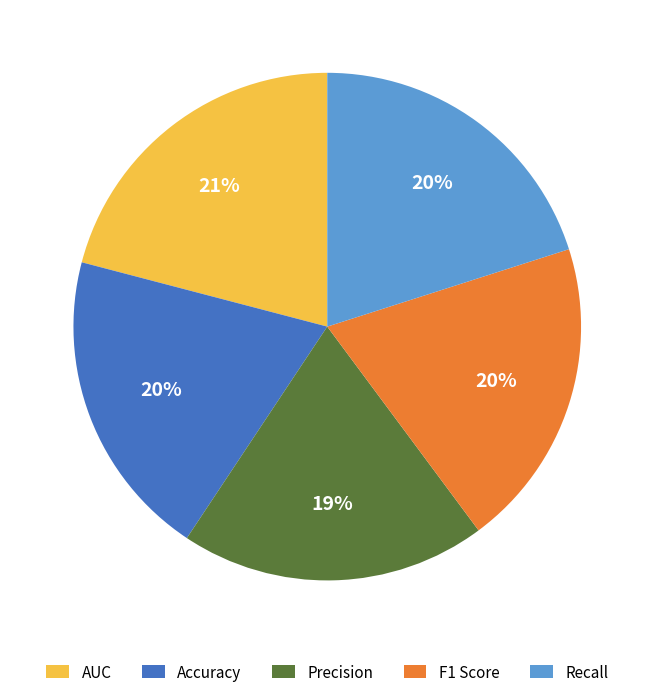

Is there a majority slice in this chart?

No